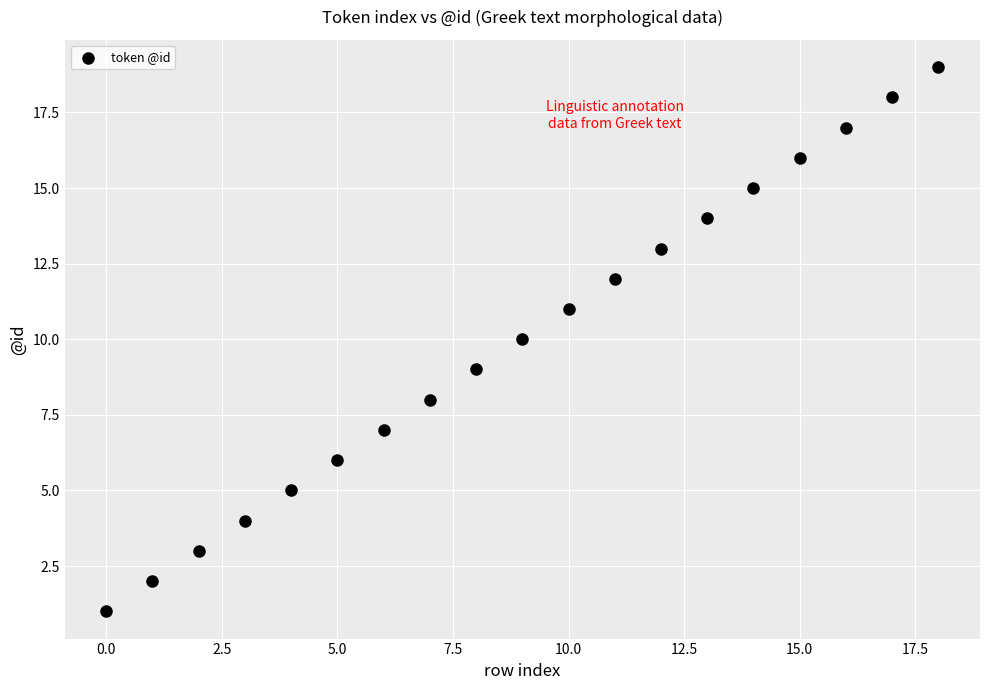

What is the range of Y values (max minus min)?

18